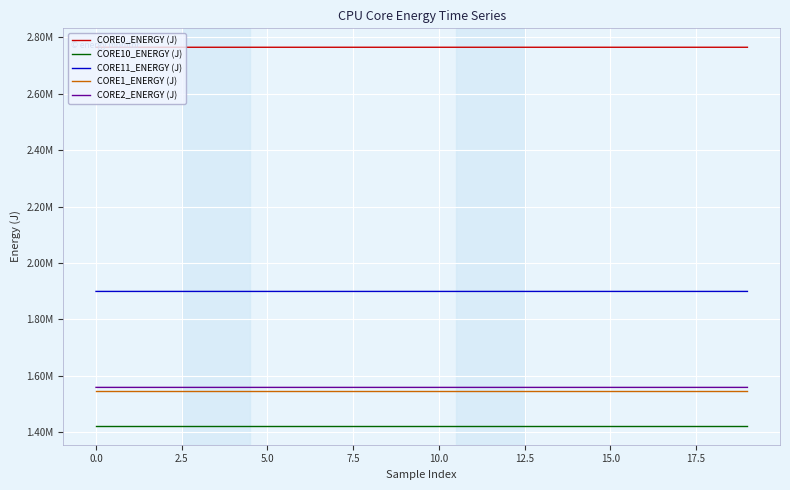

Reading left to right, list all the values displayed in this chart.

CORE0_ENERGY (J): 2764406.0	2764406.0	2764406.3	2764406.6	2764407.0	2764408.2	2764409.5	2764411.2	2764412.4	2764413.0	2764413.8	2764415.2	2764415.6	2764415.9	2764416.9	2764417.9	2764418.9	2764419.9	2764420.9	2764421.9
CORE10_ENERGY (J): 1422749.6	1422749.6	1422749.9	1422750.2	1422750.4	1422750.5	1422750.6	1422750.6	1422750.6	1422750.8	1422750.9	1422750.9	1422750.9	1422751.0	1422751.2	1422751.4	1422751.6	1422751.7	1422751.9	1422752.1
CORE11_ENERGY (J): 1899006.2	1899006.2	1899006.4	1899006.8	1899006.9	1899006.9	1899007.0	1899007.0	1899007.1	1899007.3	1899007.5	1899007.5	1899008.2	1899009.2	1899010.0	1899010.7	1899011.9	1899013.2	1899014.4	1899015.4
CORE1_ENERGY (J): 1545428.2	1545428.2	1545428.5	1545428.8	1545428.8	1545428.9	1545428.9	1545428.9	1545428.9	1545429.0	1545429.2	1545429.2	1545429.2	1545429.2	1545429.3	1545429.4	1545429.7	1545429.7	1545429.7	1545429.8
CORE2_ENERGY (J): 1558885.0	1558885.0	1558885.3	1558885.6	1558885.8	1558885.8	1558885.8	1558885.9	1558885.9	1558886.4	1558886.4	1558886.5	1558886.5	1558886.5	1558886.6	1558886.7	1558887.0	1558887.2	1558887.6	1558887.9